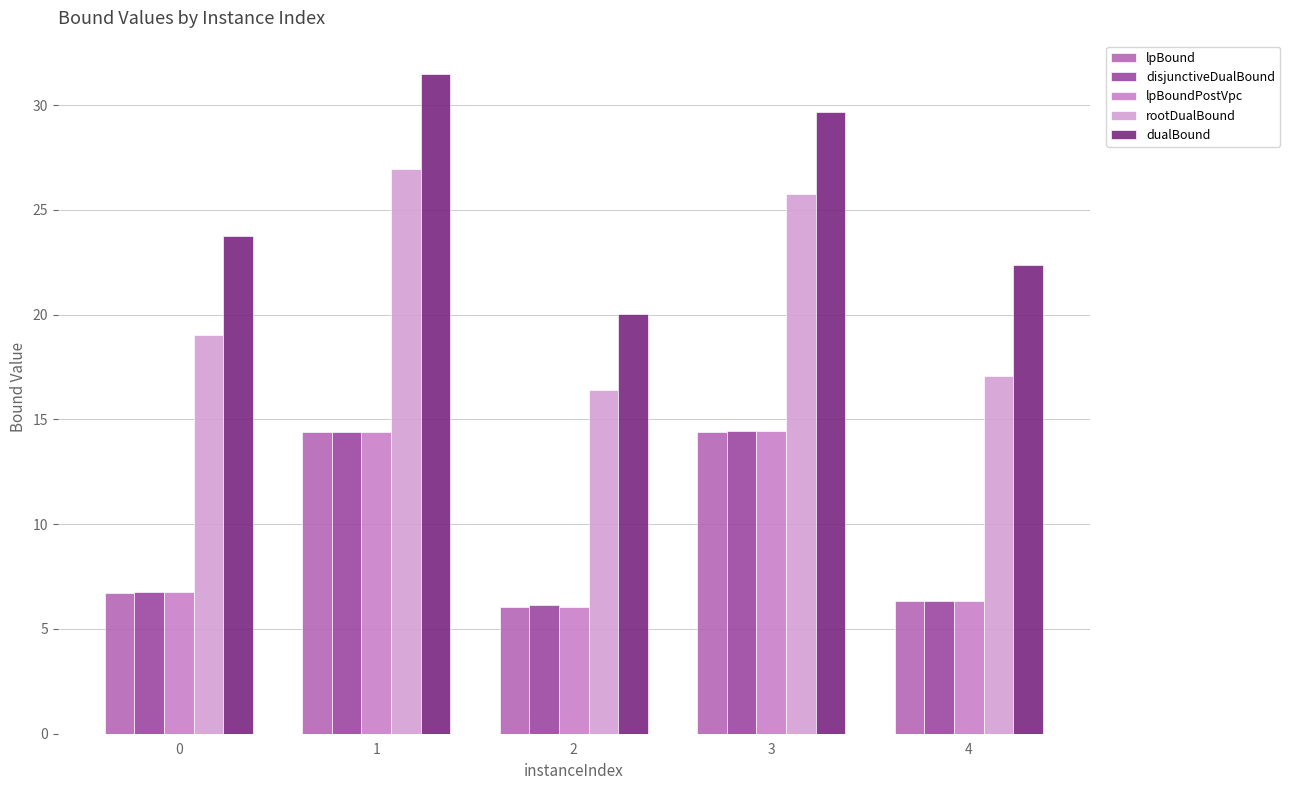

At 2, list the series in order from largest to smallest.

dualBound, rootDualBound, disjunctiveDualBound, lpBound, lpBoundPostVpc